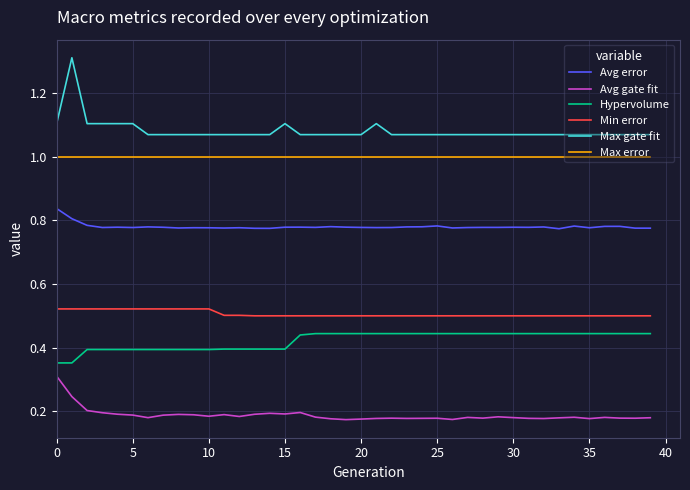

Rank the series by their maximum value, from lowest to highest.

Avg gate fit, Hypervolume, Min error, Avg error, Max error, Max gate fit